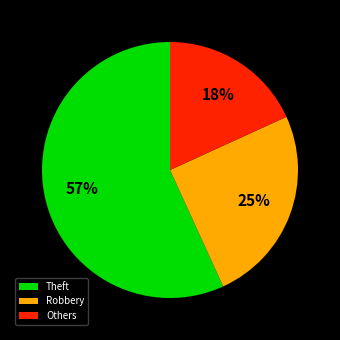

What percentage is the Others slice, to the nearest percent?

18%